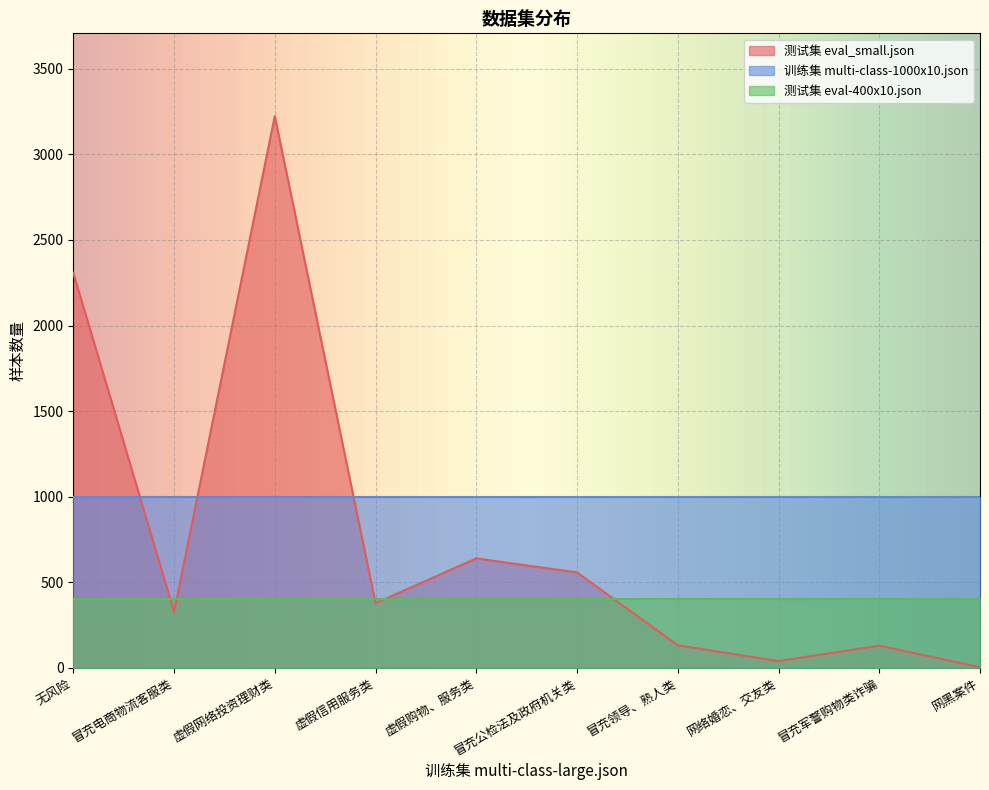

What is the sum of the 测试集 eval_small.json values at 虚假网络投资理财类 and 无风险?

5532